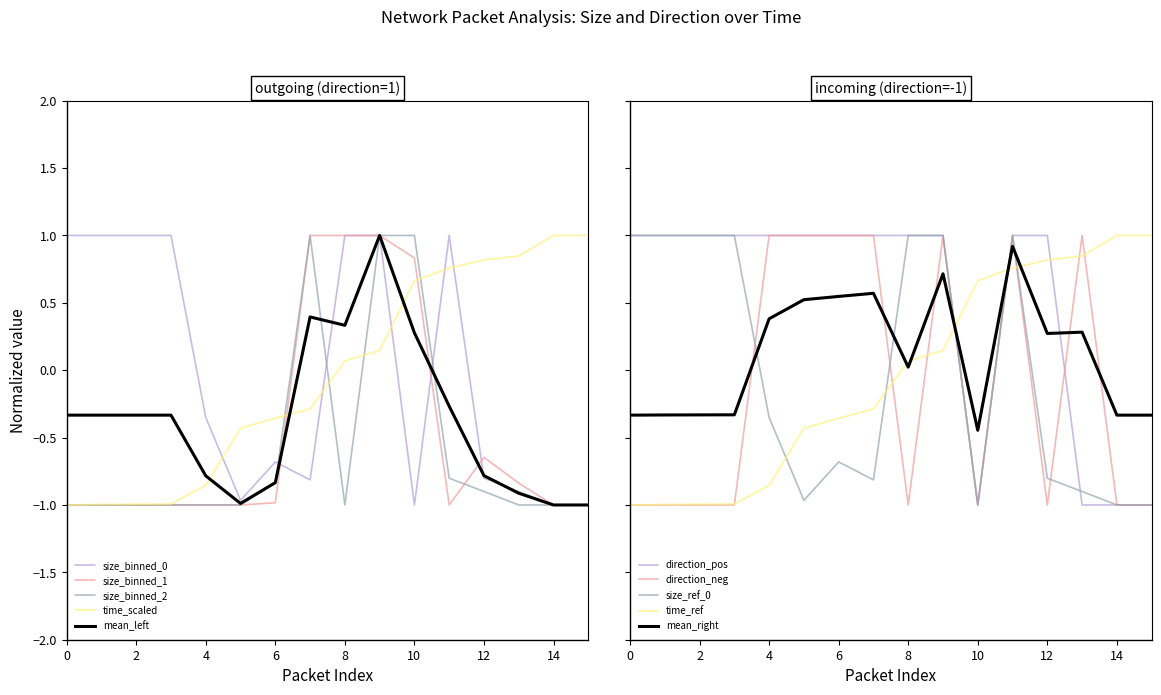

What is the value of the size_binned_0 point at the 10th from the left?

1.0